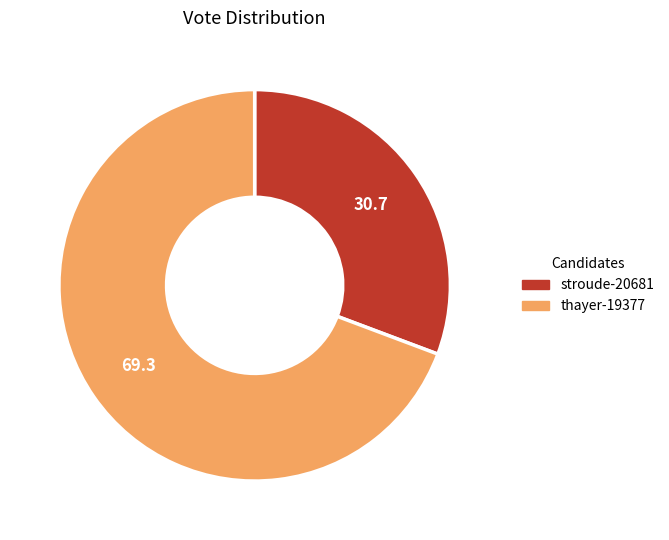

Is there any slice that represents more than half of the pie?

Yes